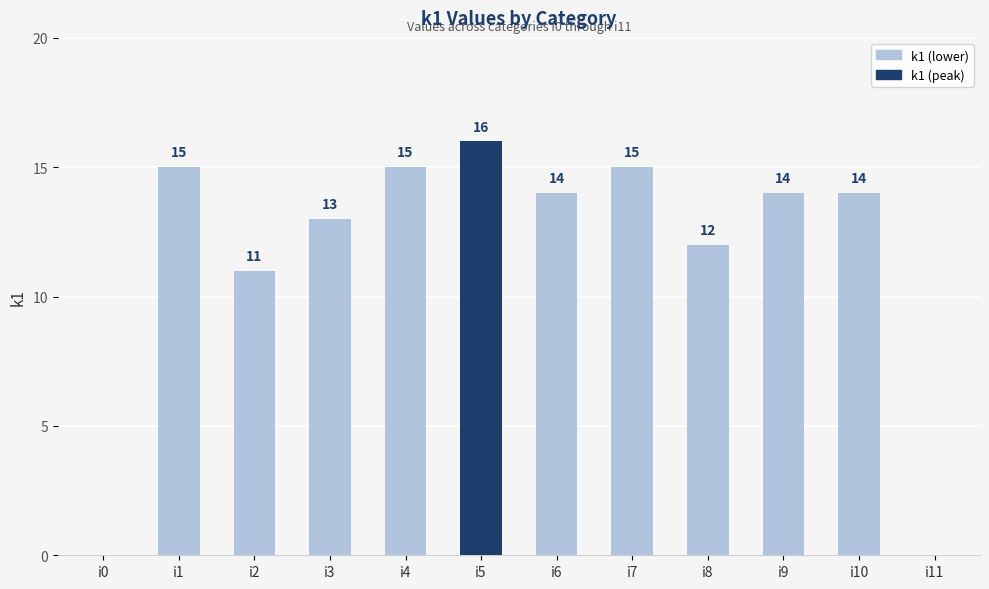

The chart shows a value of 15 at i4. True or false?

True